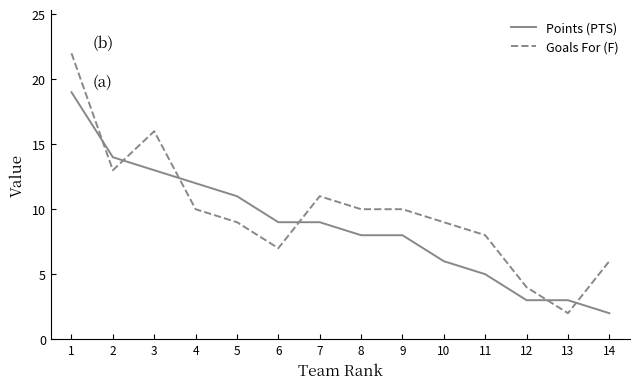

What is the total value across all series at 1?

41